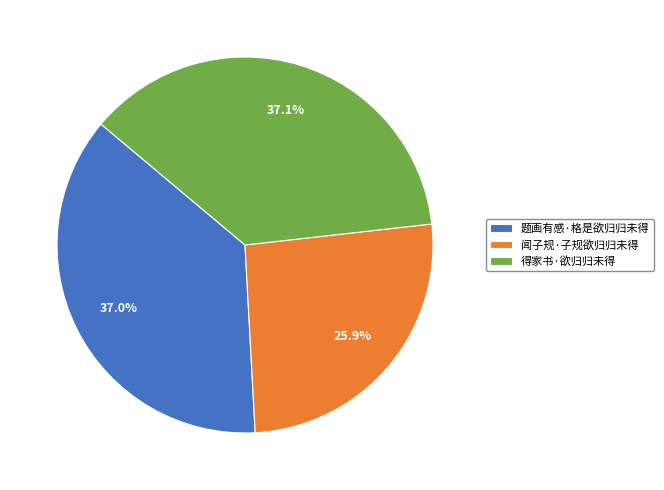

True or false: 闻子规·子规欲归归未得 accounts for 26% of the total.

True